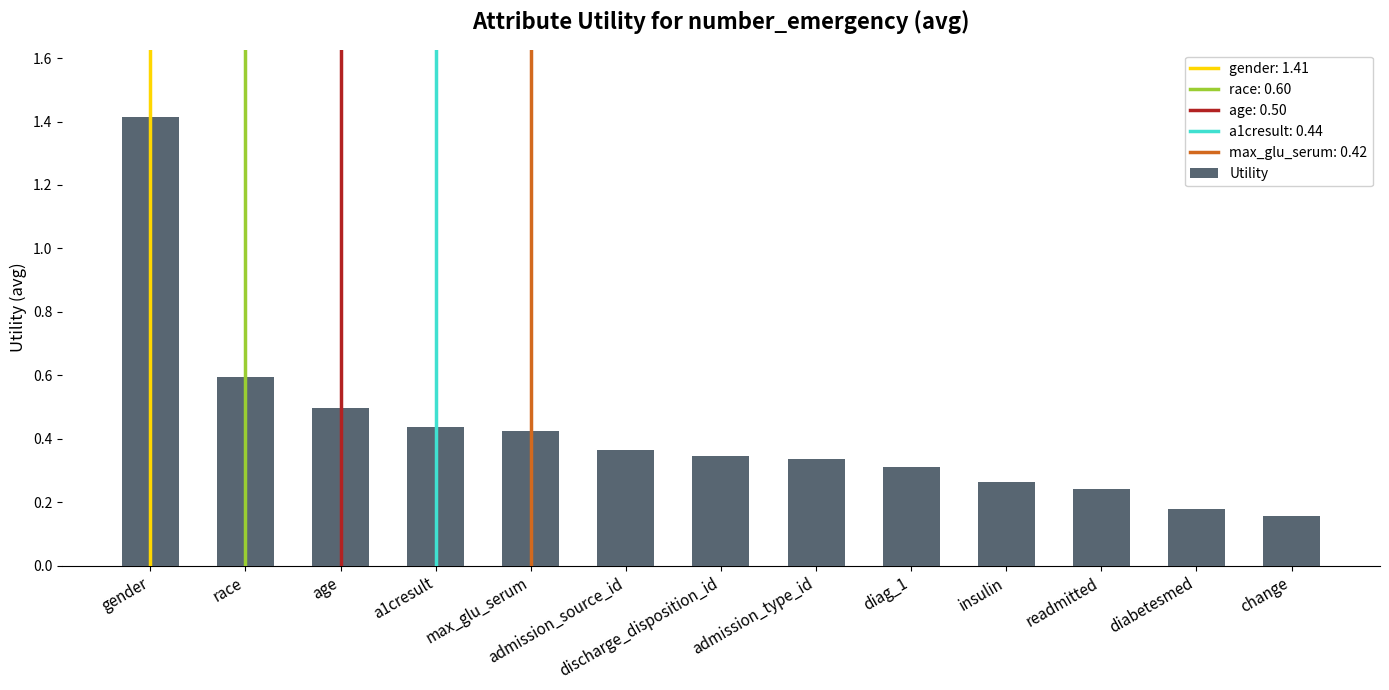

At which category does the chart reach its peak across all series?

gender